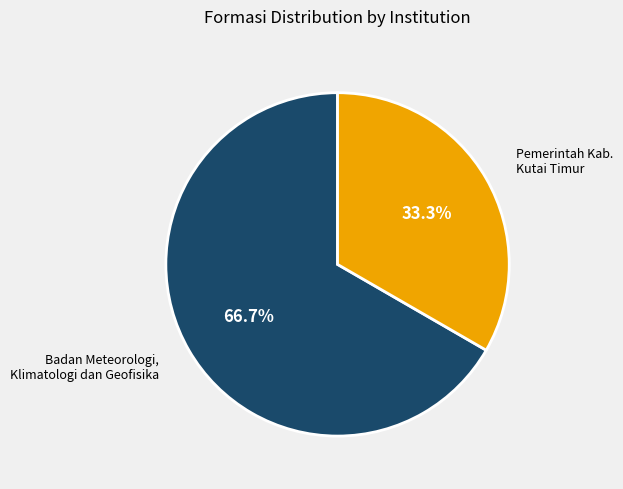

The Pemerintah Kab. Kutai Timur slice represents 25% of the pie. True or false?

False